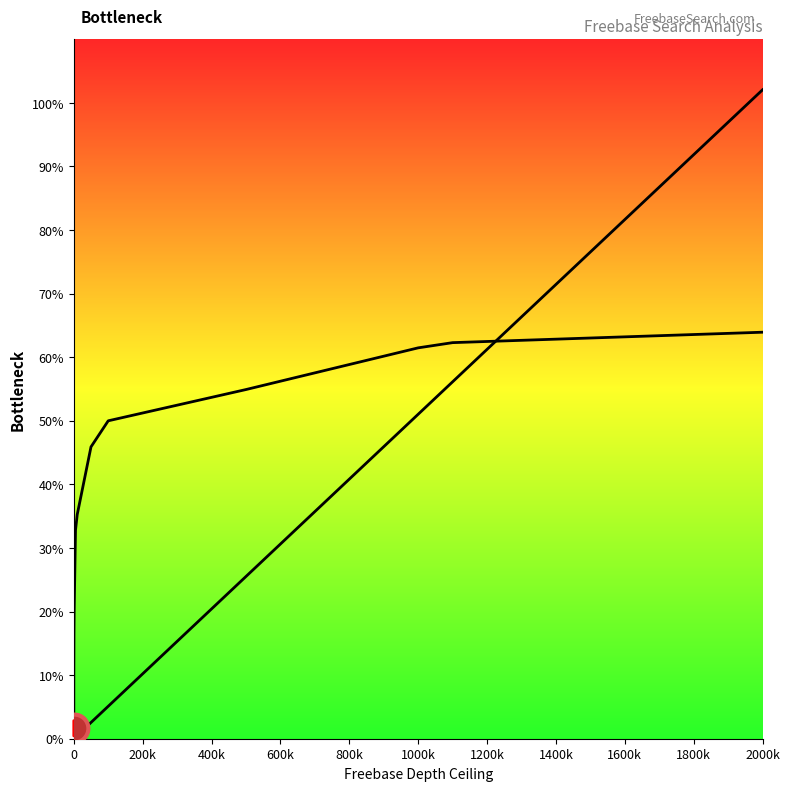

Reading left to right, extract all data points from this chart.

0.0	0.0	0.0	0.1	0.3	0.5	2.6	5.1	25.5	51.0	56.1	102.1